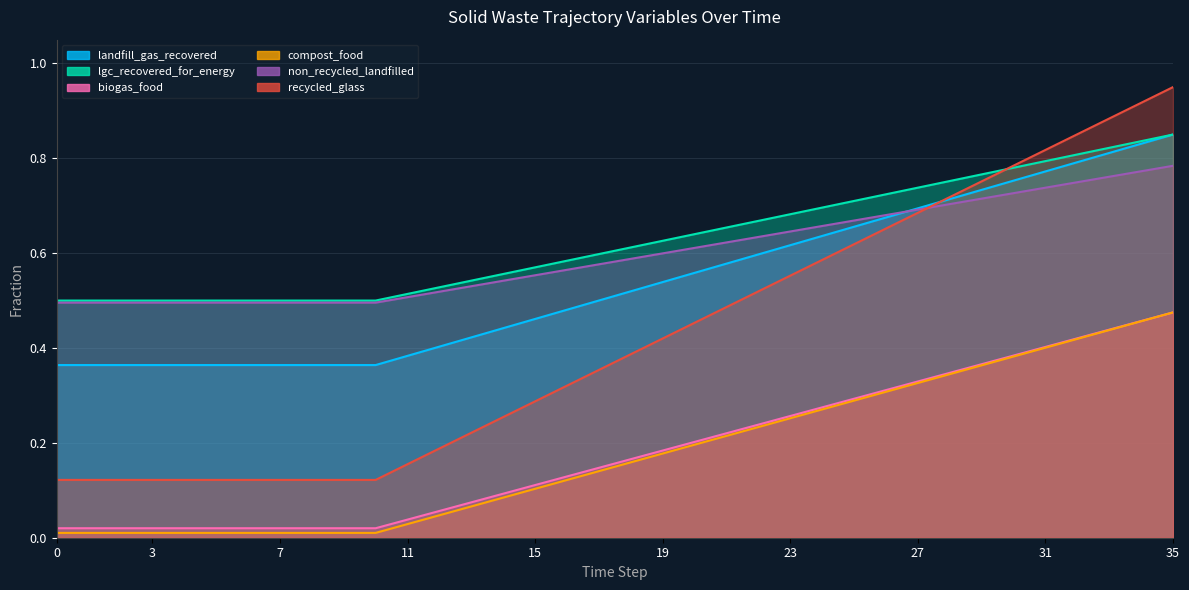

Which series has the widest spread of values?

frac_waso_recycled_glass